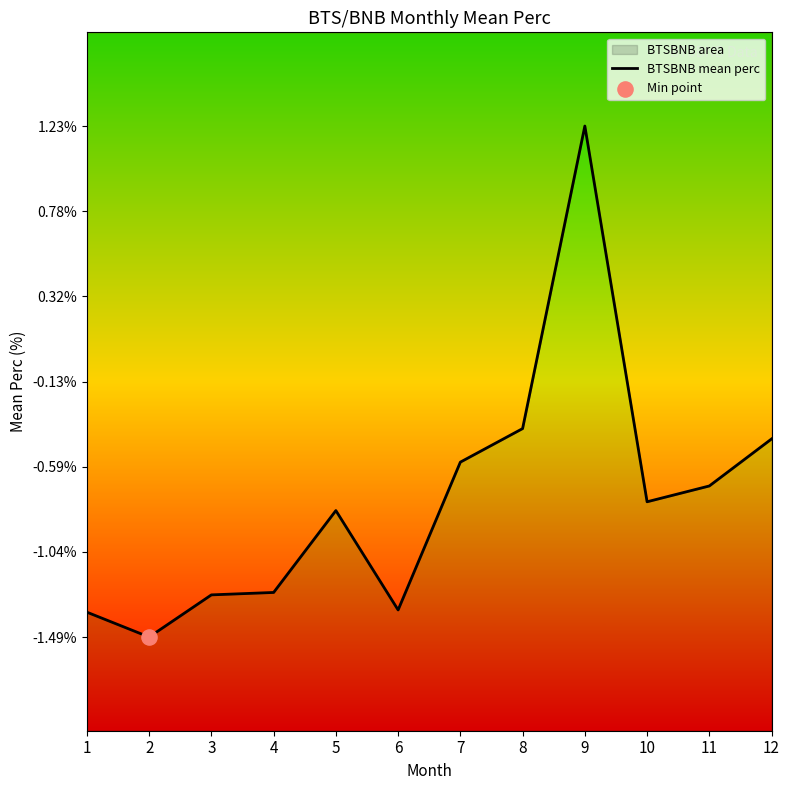

Between 3 and 12, which is larger?

12